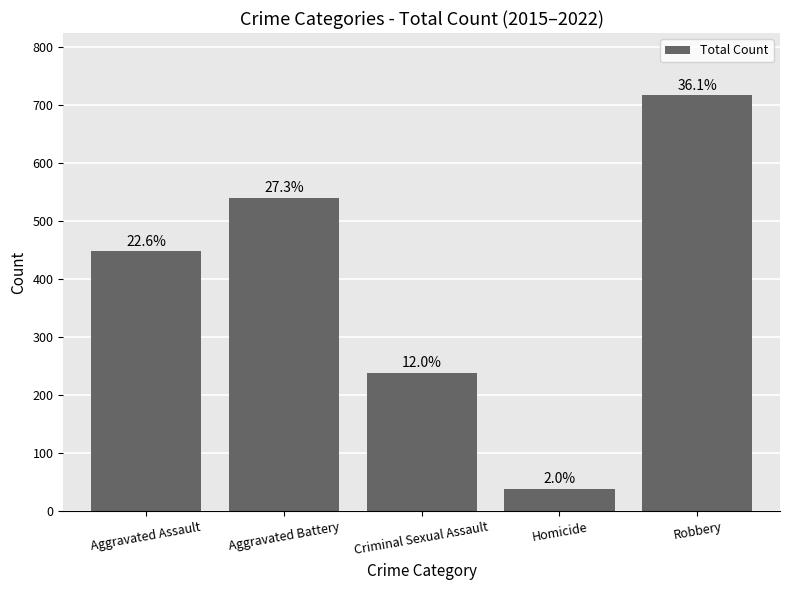

Are the bars horizontal?

No